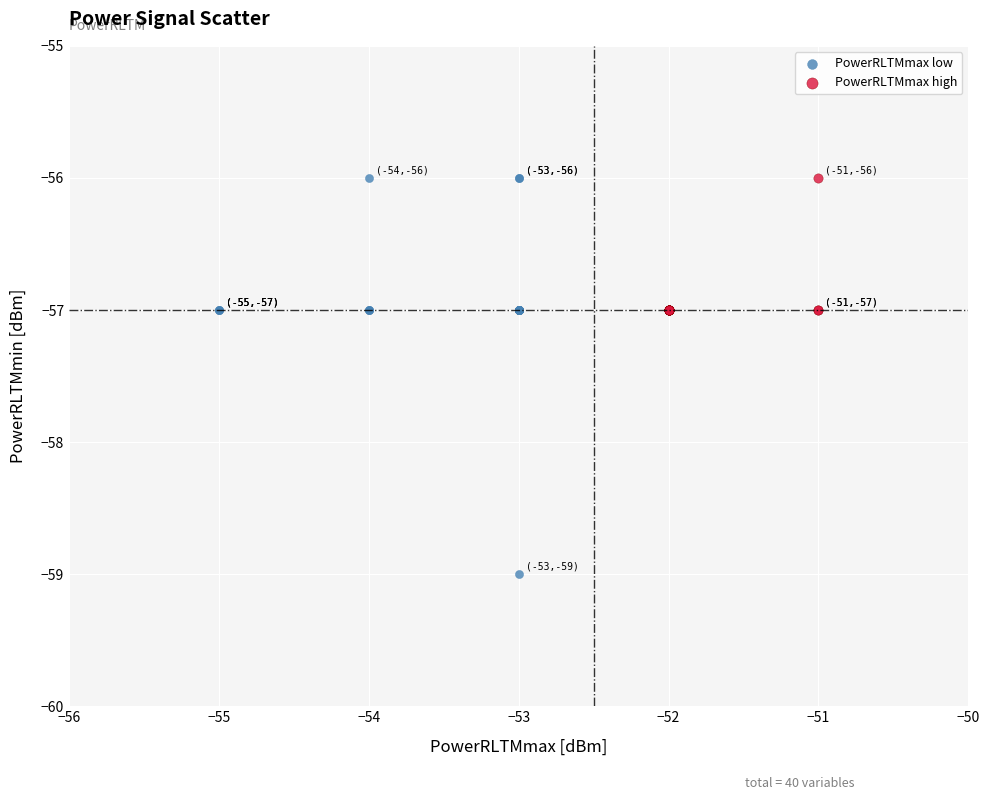

Which series has the largest Y range (max minus min)?

PowerRLTMmax low